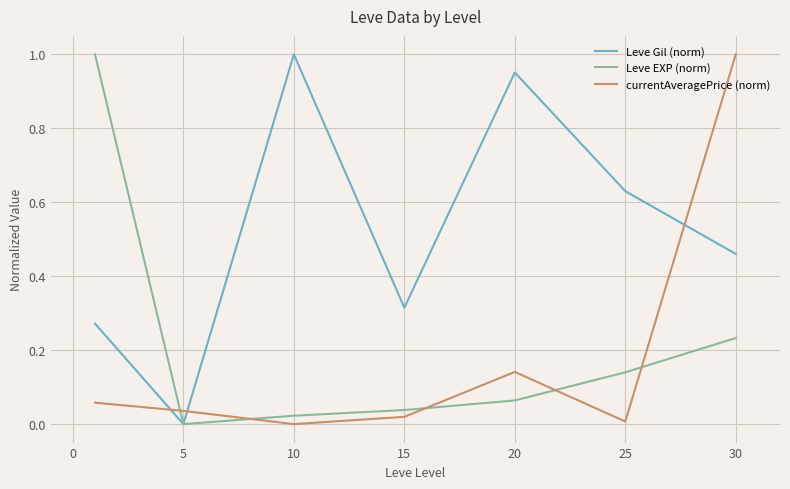

Which series has the largest total across all categories?

Leve Gil (norm)